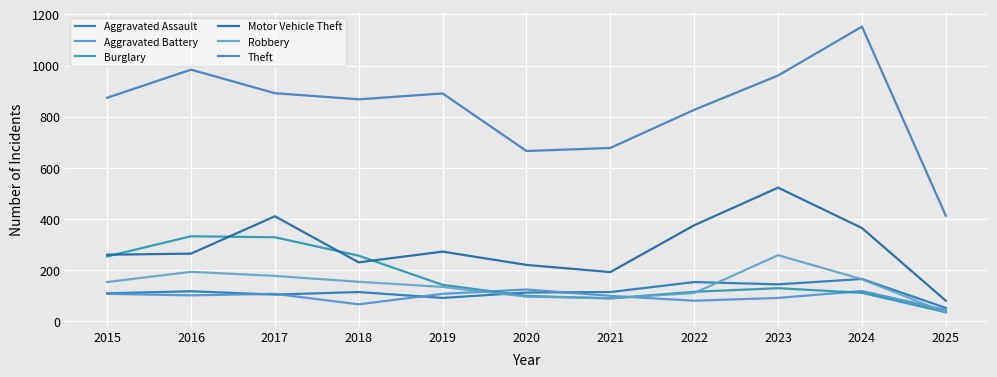

Is it true that Aggravated Battery equals 81 at 2022?

True